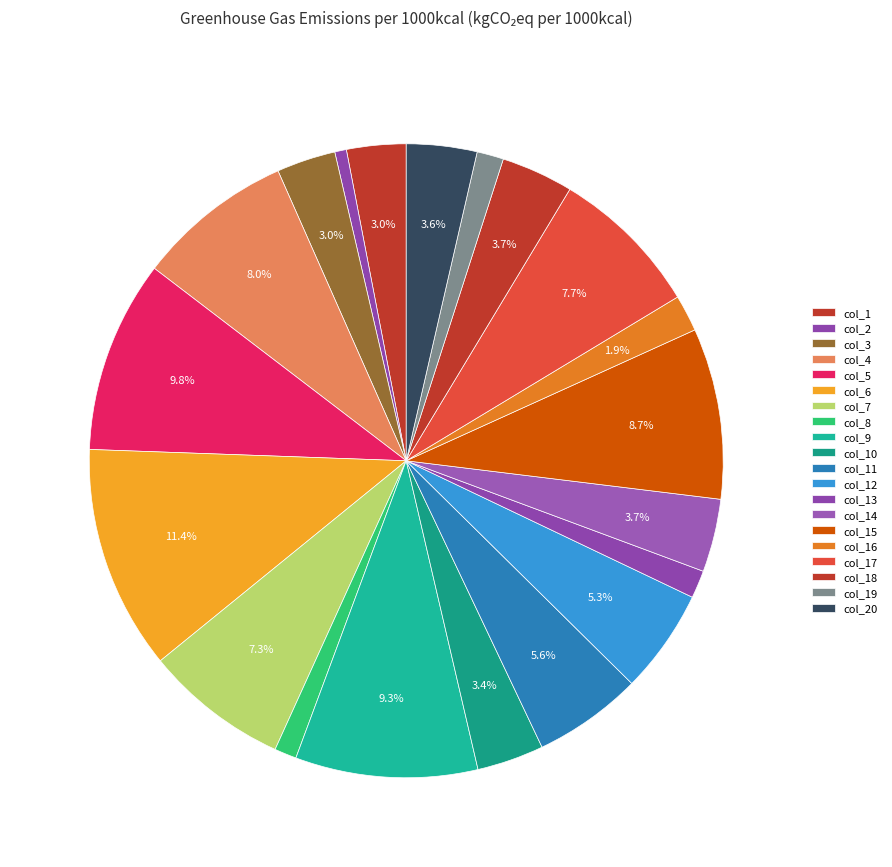

Count the number of slices in the pie.

20